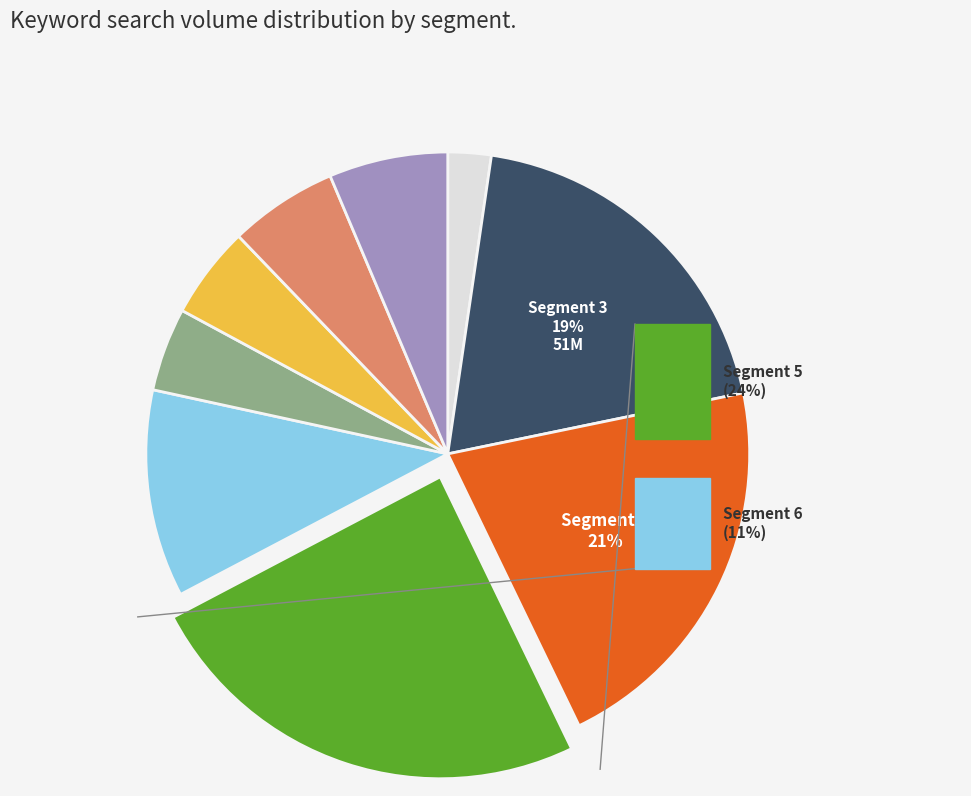

To the nearest percent, what is the difference between the 8 and 9 slice percentages?

1%